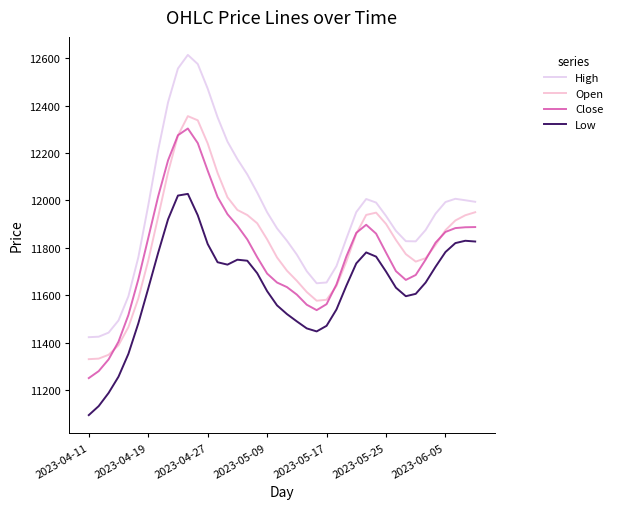

What is the maximum value for Low?

12027.5